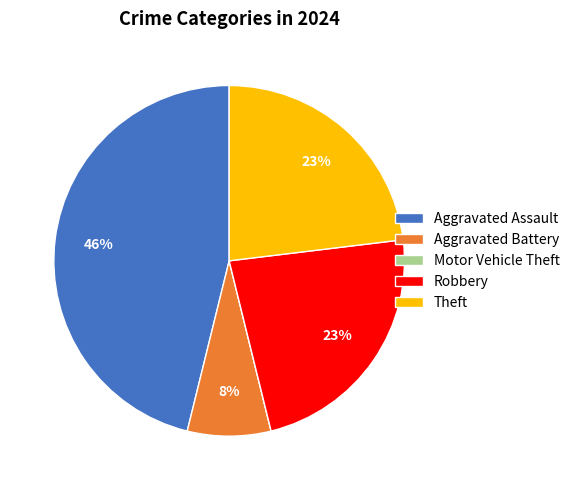

Do Aggravated Battery and Theft together represent more than half of the pie?

No